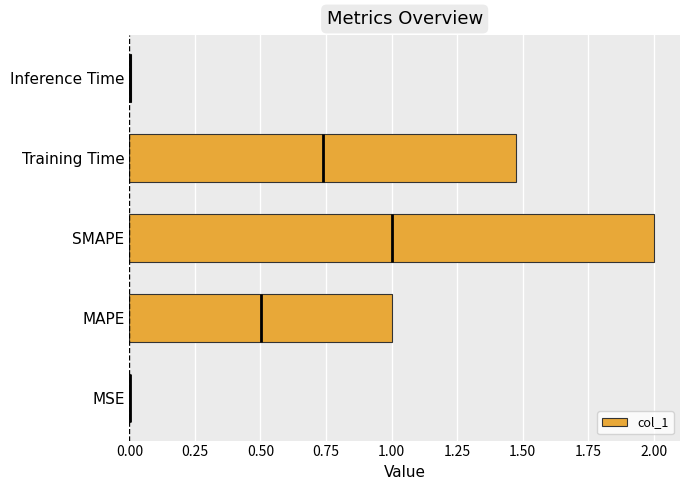

What is the sum of the col_1 values at Training Time and MAPE?

2.5